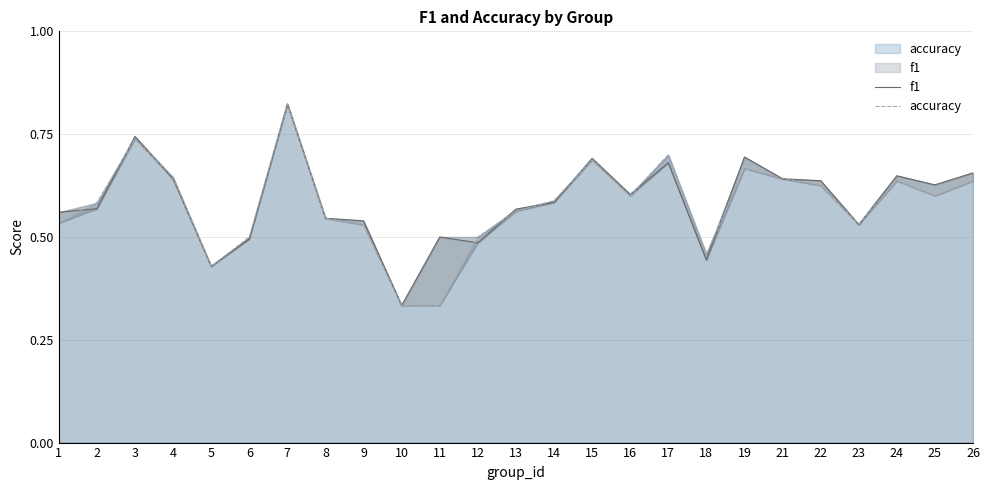

The value of accuracy at 15 is 0.7. True or false?

True